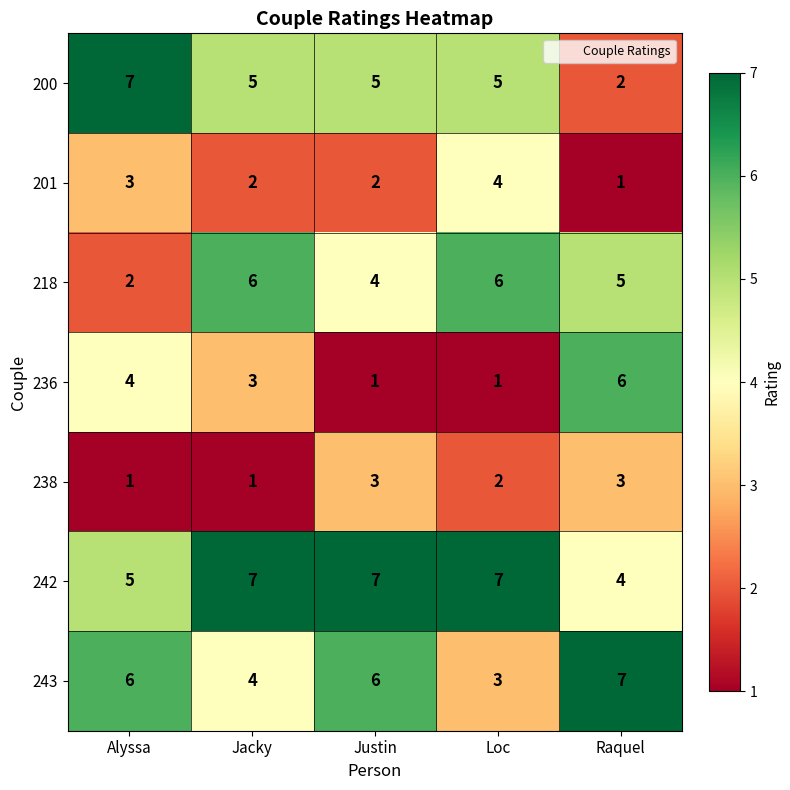

At which label does 200 reach its minimum?

Raquel